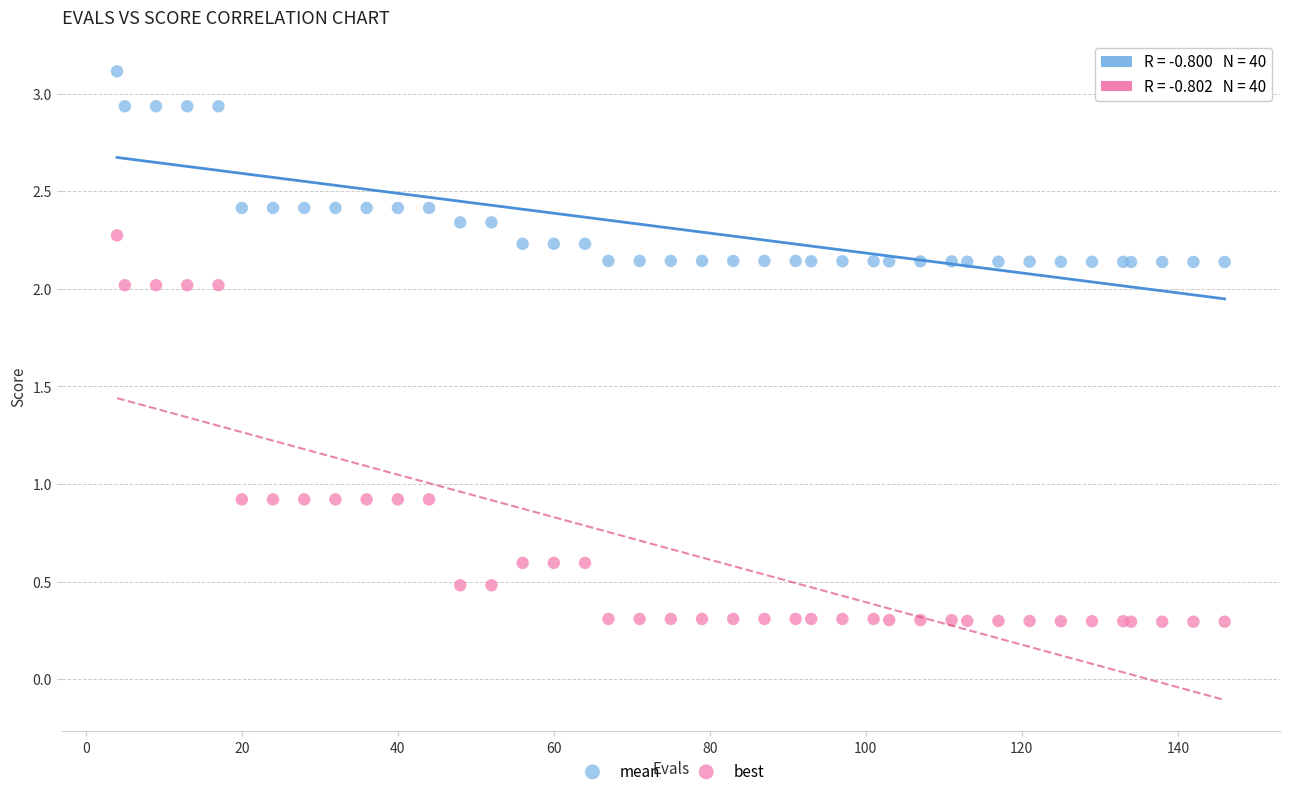

What is the X range (max minus min) for the scatter plot?

142.0